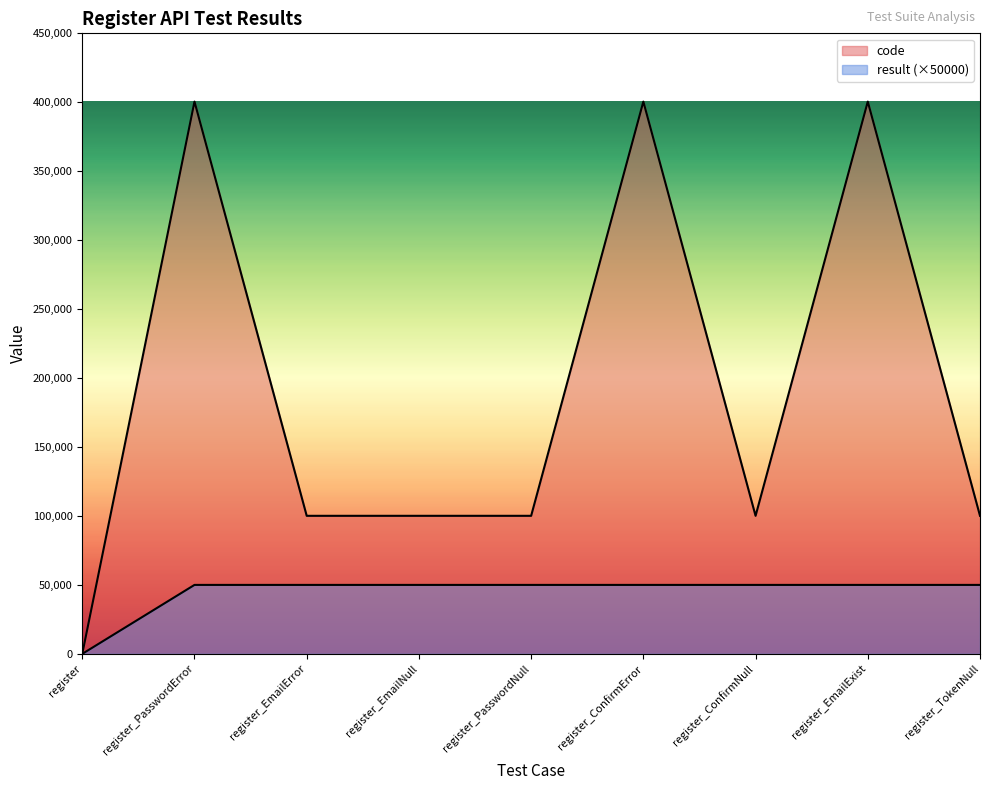

Is the value of result at register_ConfirmError greater than the value of code at register_PasswordNull?

No